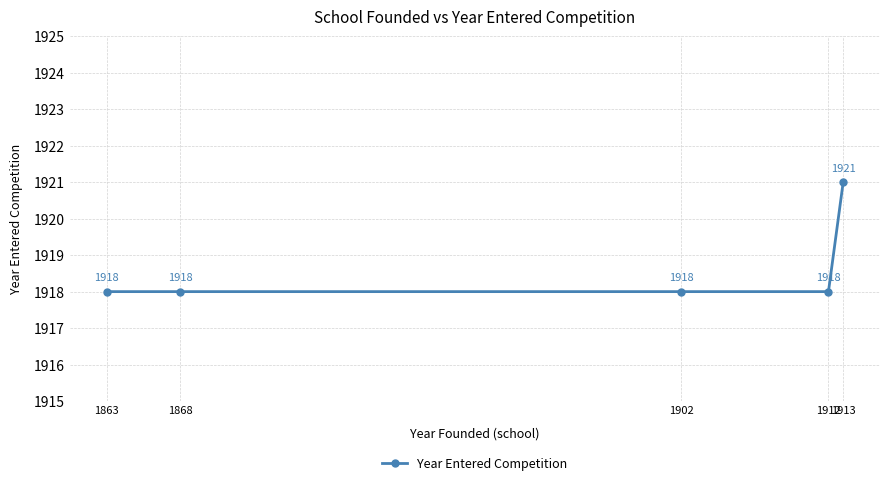

Is it true that the value at 1902 is 3106?

False